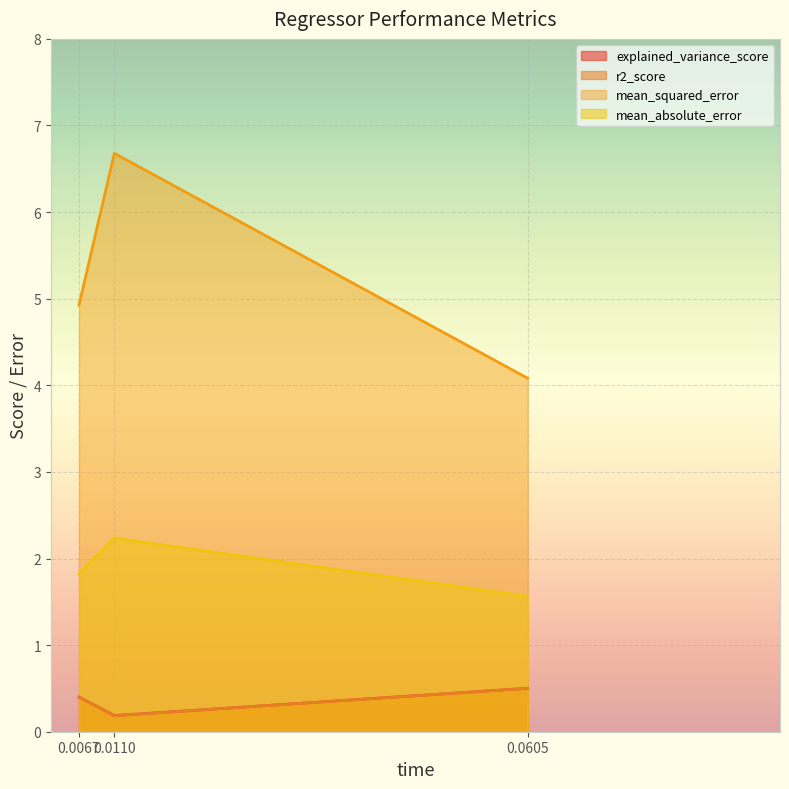

How many lines are shown in the chart?

4